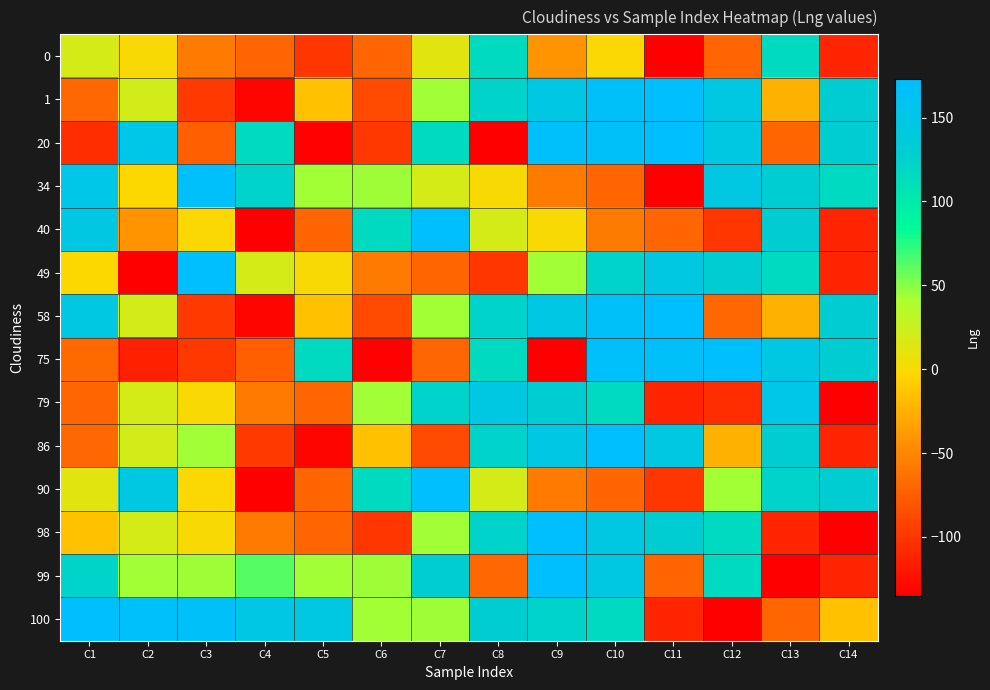

What is the difference between the highest and lowest values at C4?

282.3